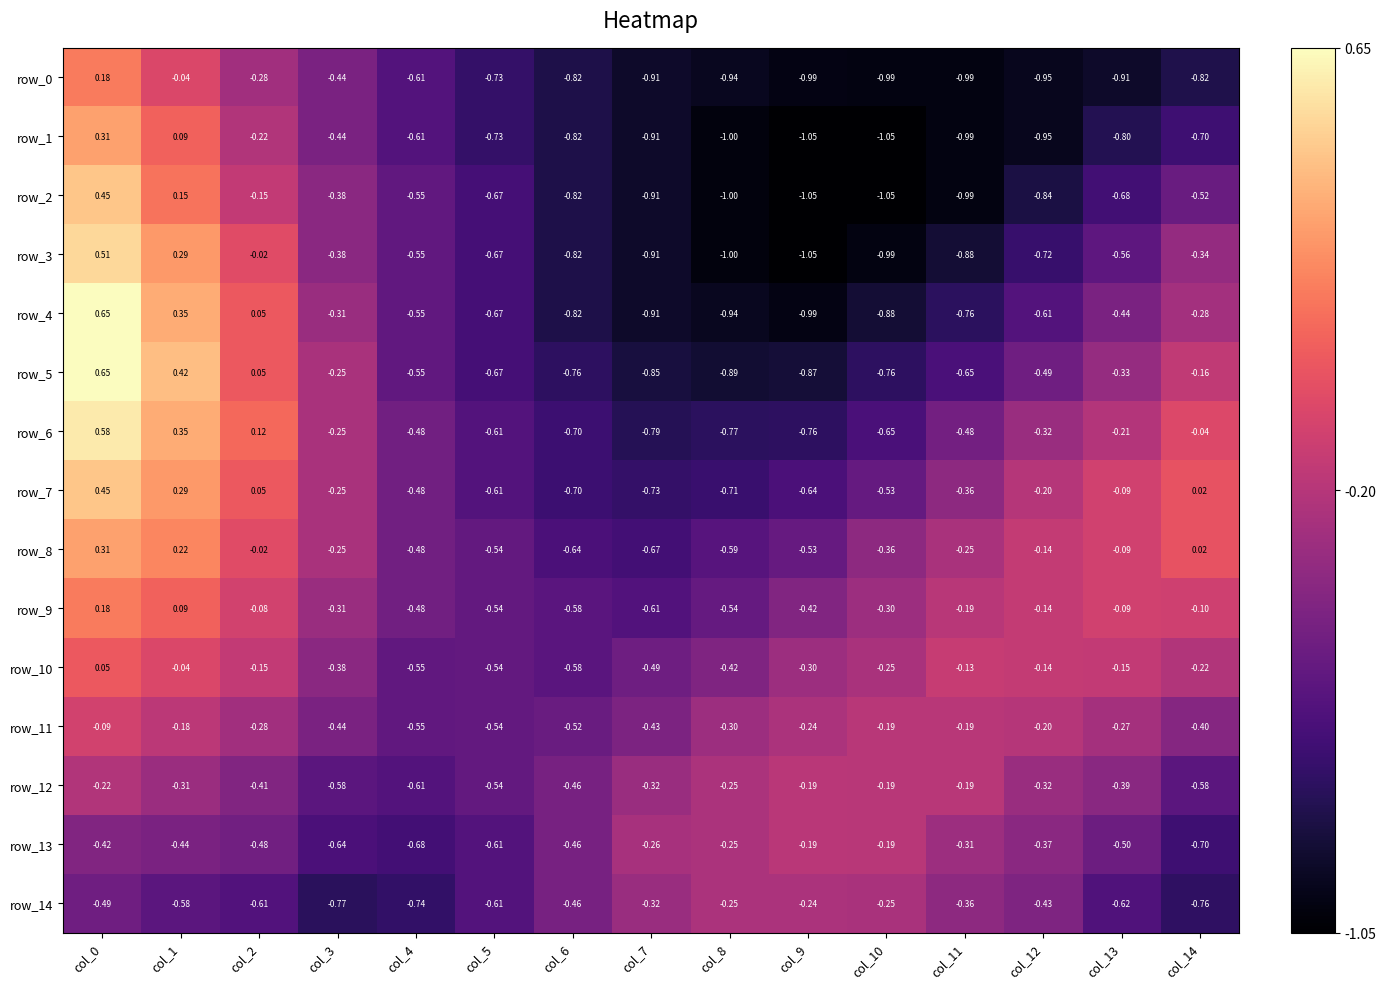

Is the value of row_12 at col_1 greater than the value of row_5 at col_9?

Yes